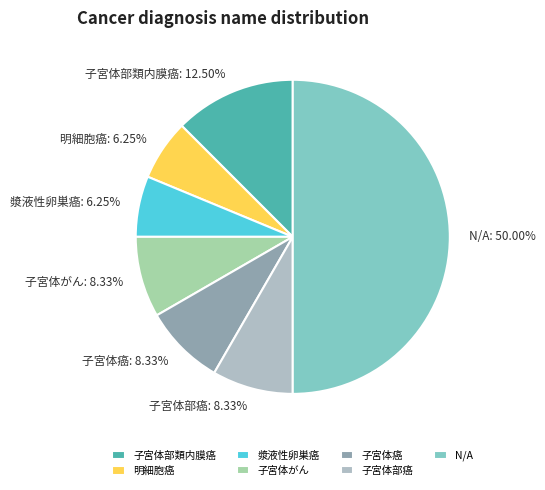

To the nearest percent, what is the difference between the largest and smallest slice percentages?

44%